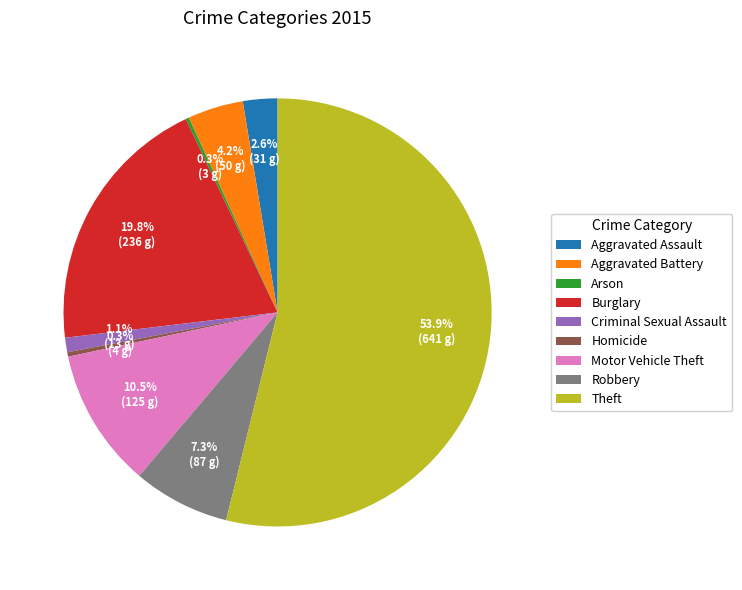

To the nearest percent, what is the difference between the largest and smallest slice percentages?

54%